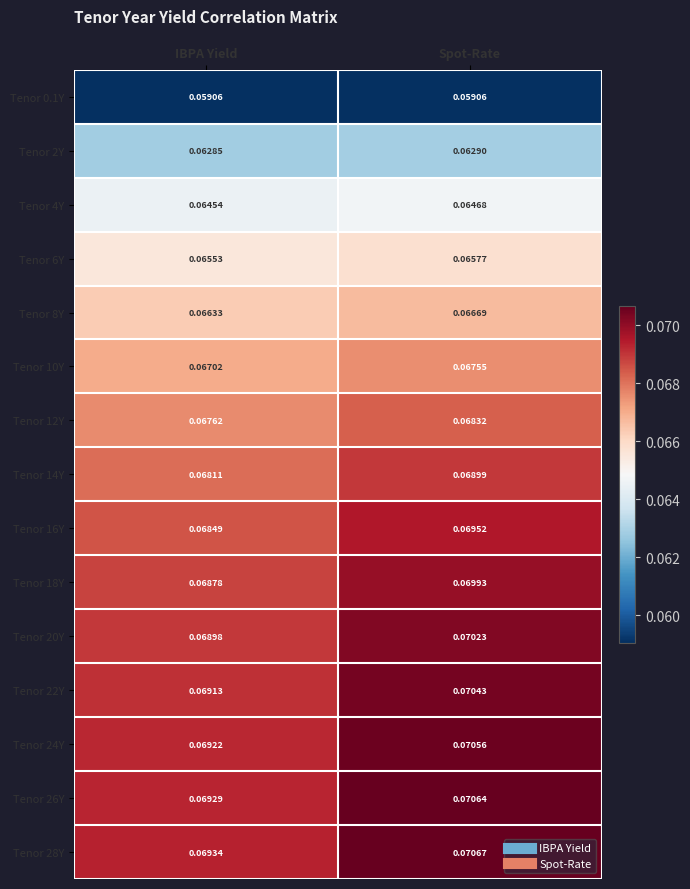

At how many categories does at least one series exceed 0?

2